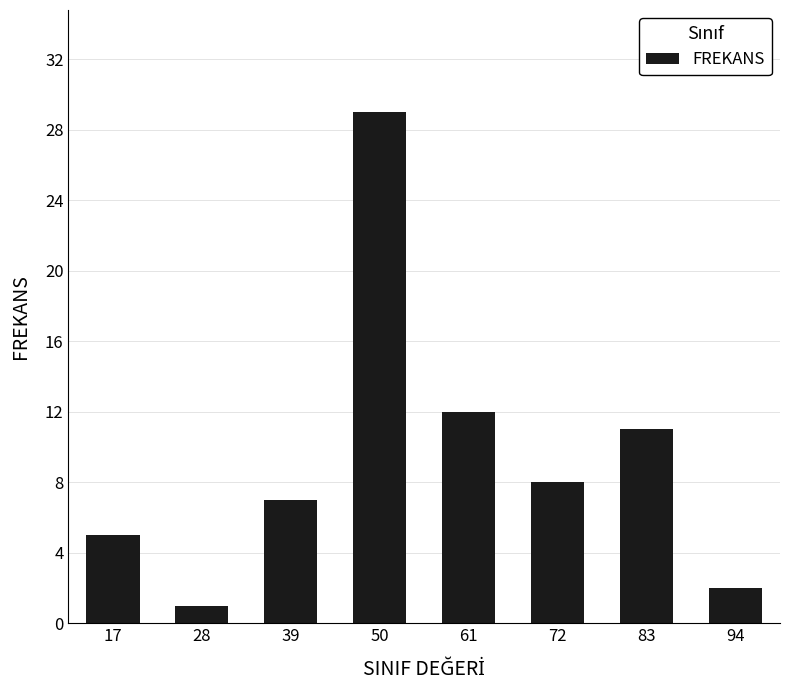

Between 83 and 17, which is larger?

83